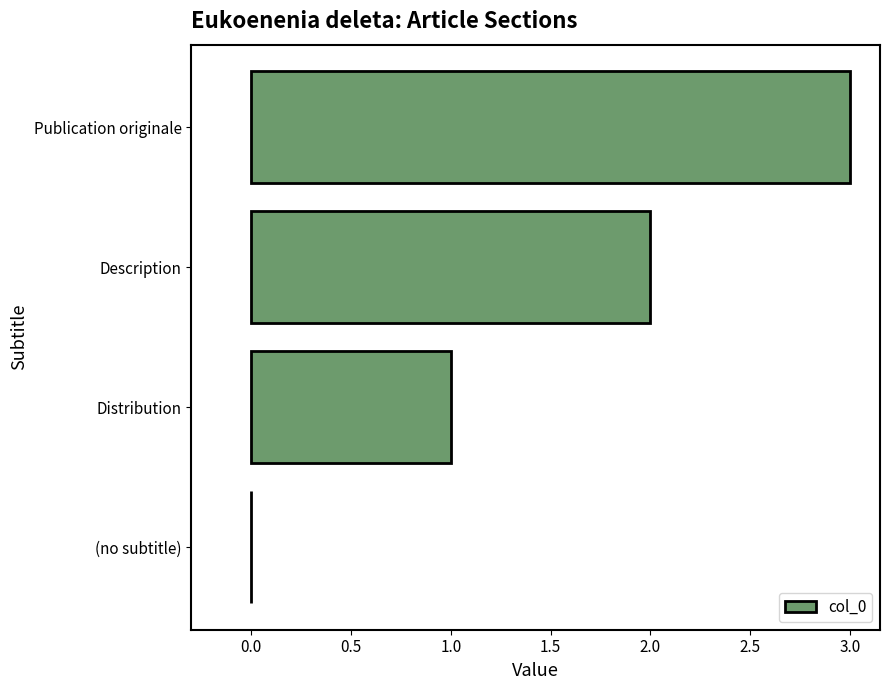

Is it true that the value at Description is 1?

False